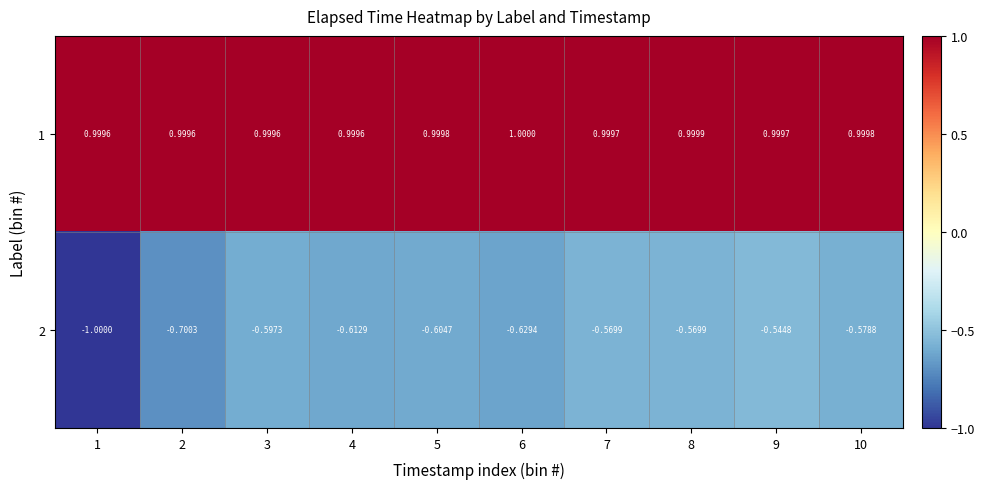

Is the value of 1 at 3 greater than the value of 2 at 10?

Yes